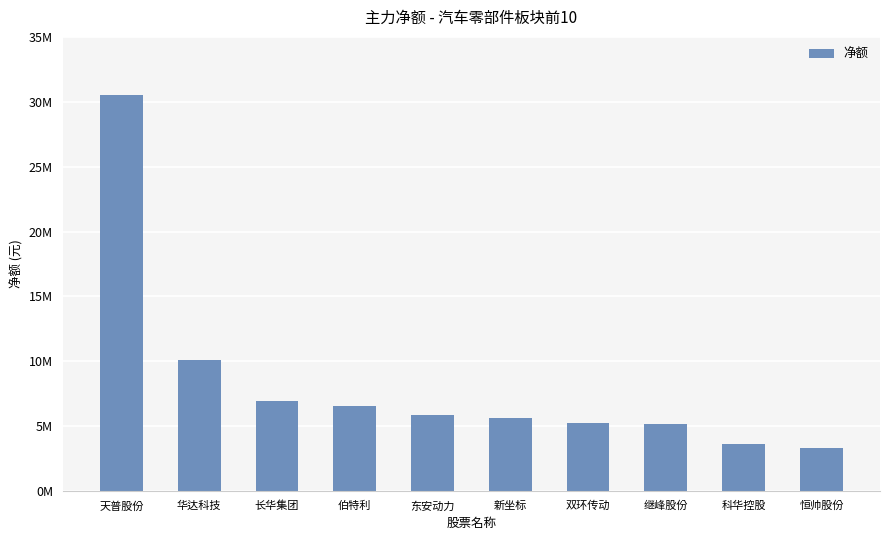

What is the difference between the second highest and minimum values?

6780944